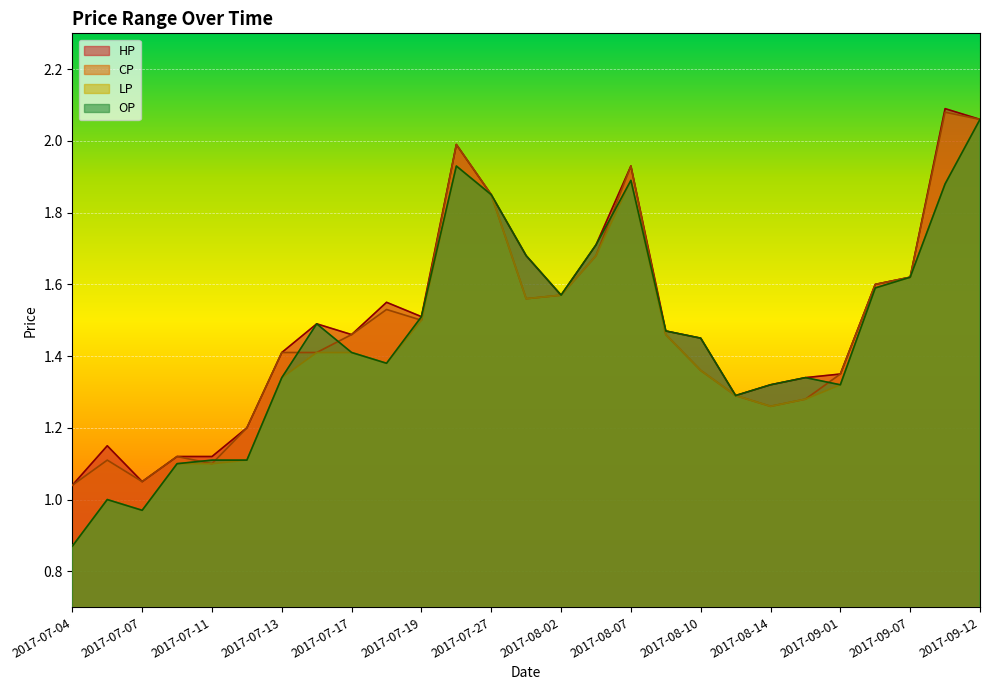

At which category does the chart reach its minimum across all series?

2017-07-04